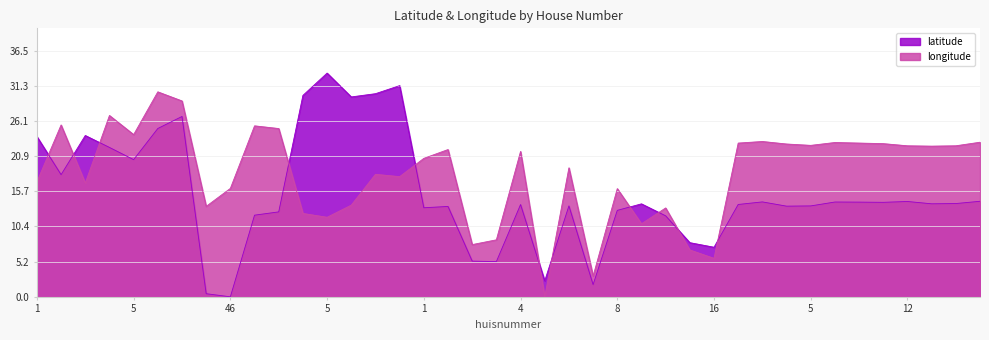

True or false: longitude has a value of 7.7 at 3.

True